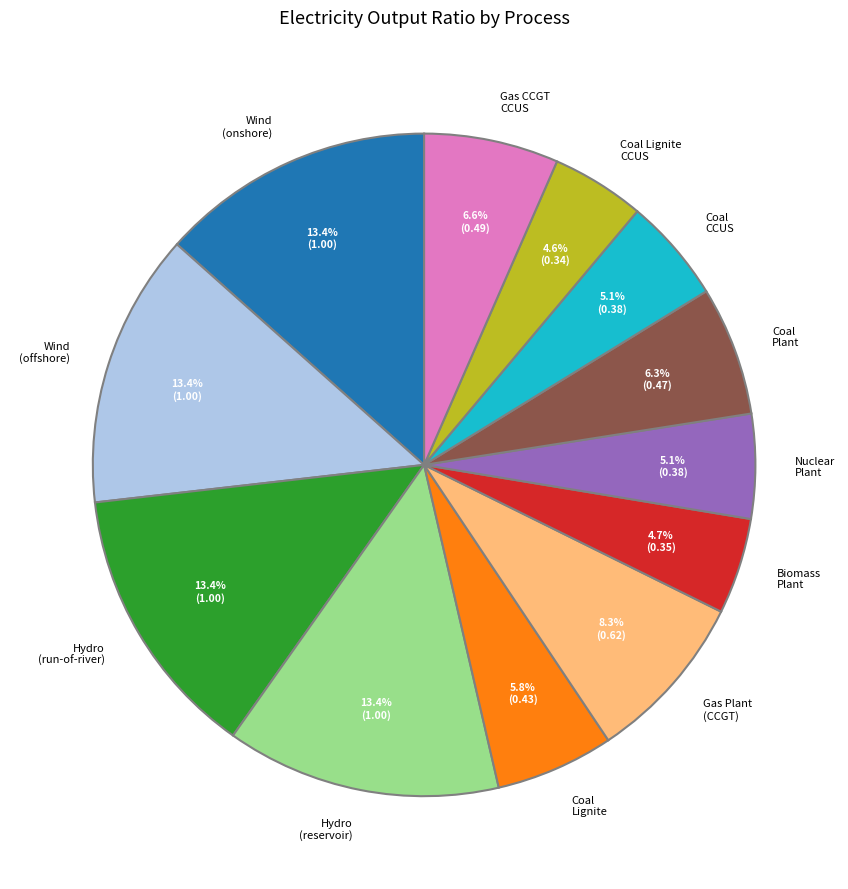

Does Gas Plant (CCGT) account for over 50% of the chart?

No